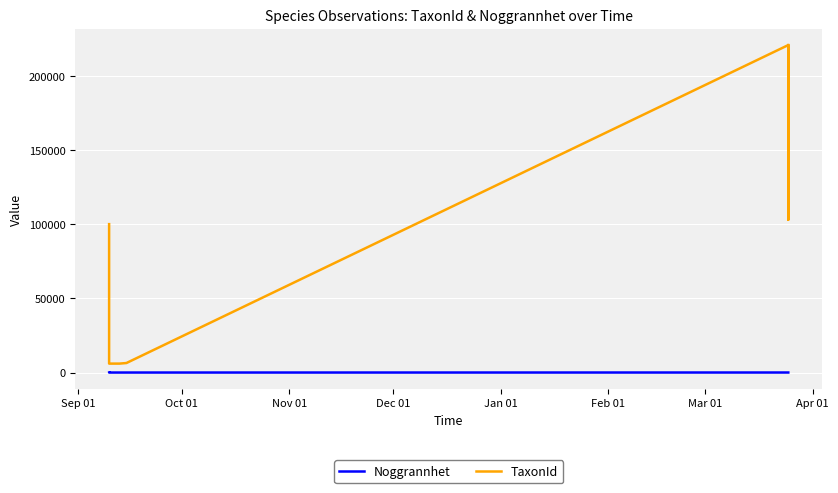

True or false: Noggrannhet has more than 0 interior local peaks.

False